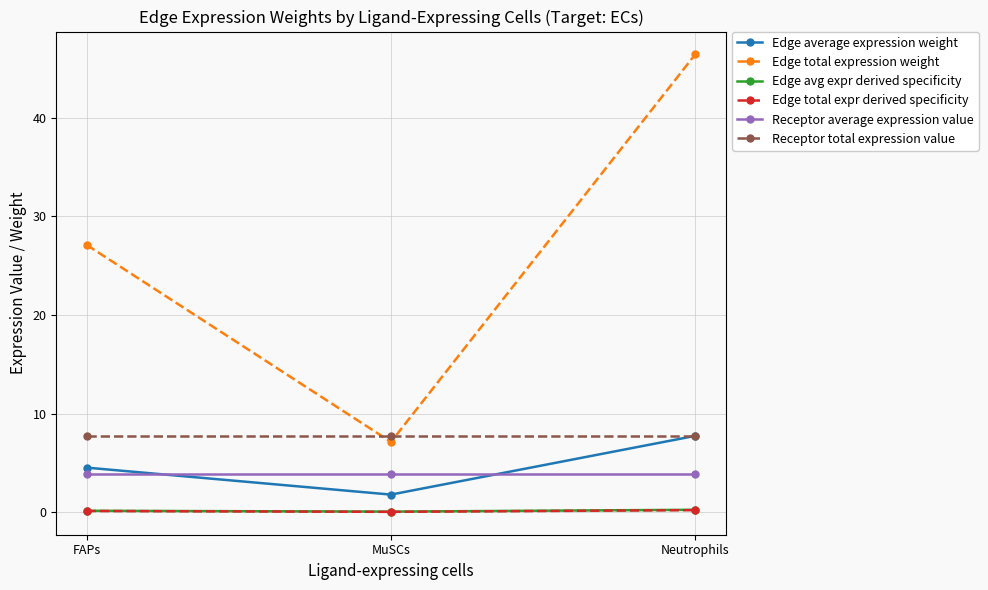

Which series has the largest total across all categories?

Edge total expression weight